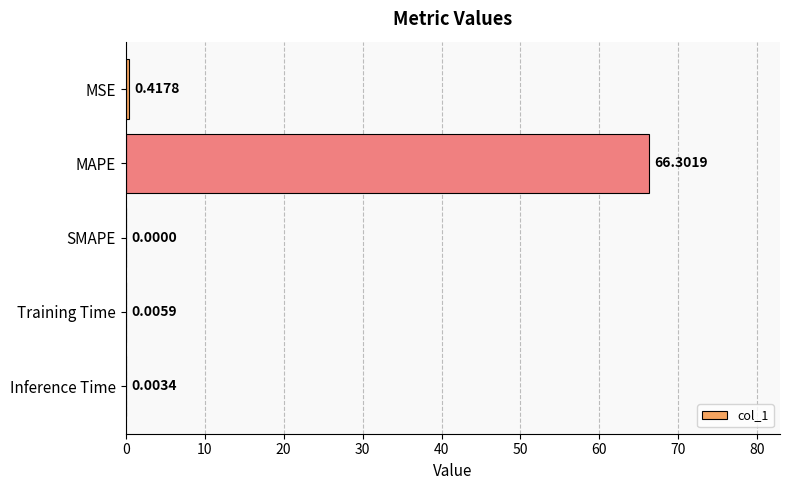

Which has a higher value, SMAPE or Training Time?

Training Time